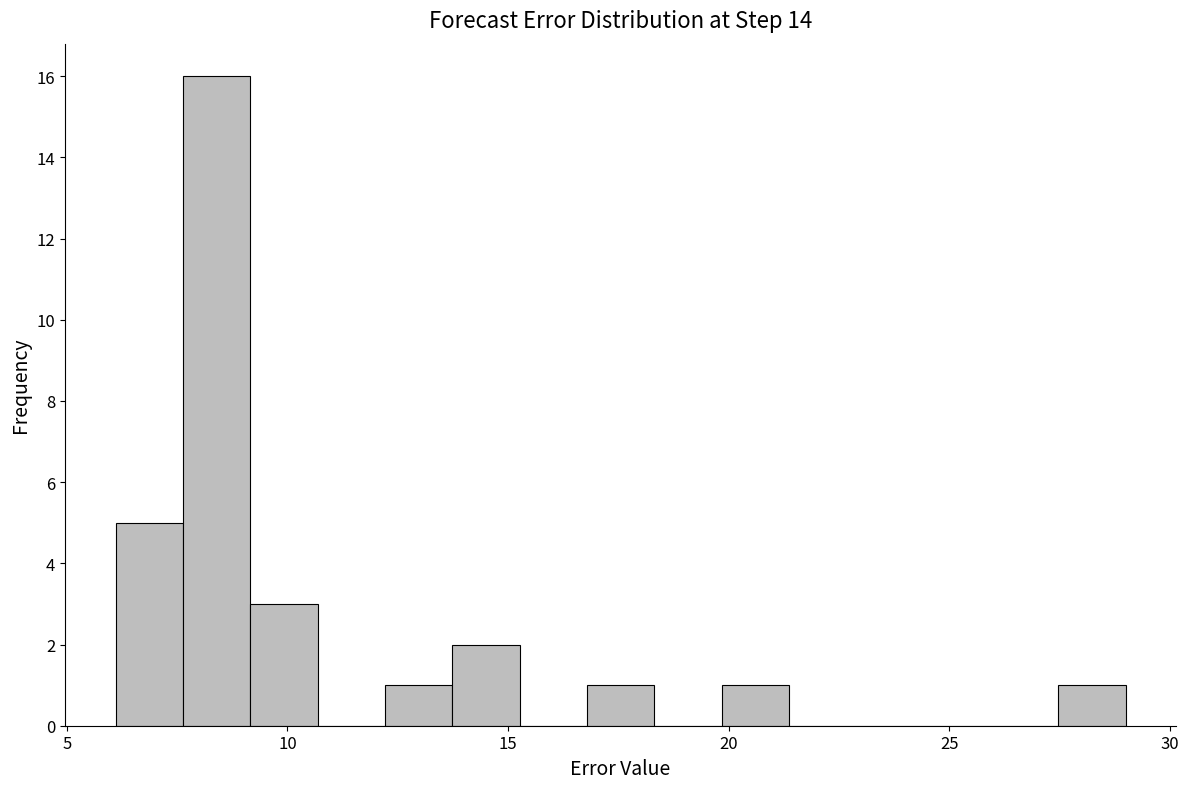

Around what value on the x-axis is the tallest bar? Give the approximate position of its centre, as read against the axis.

8.5